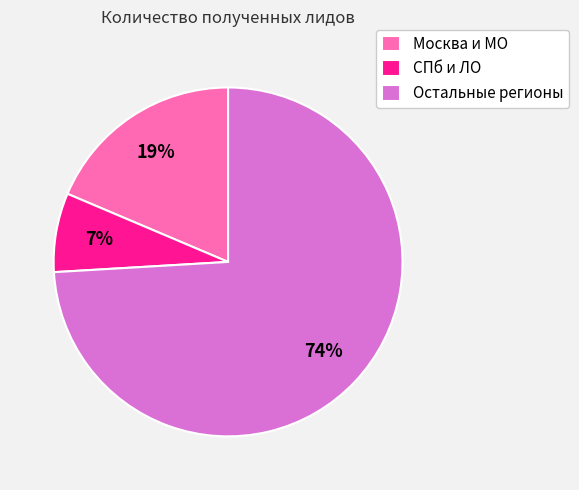

What is the majority slice?

Остальные регионы